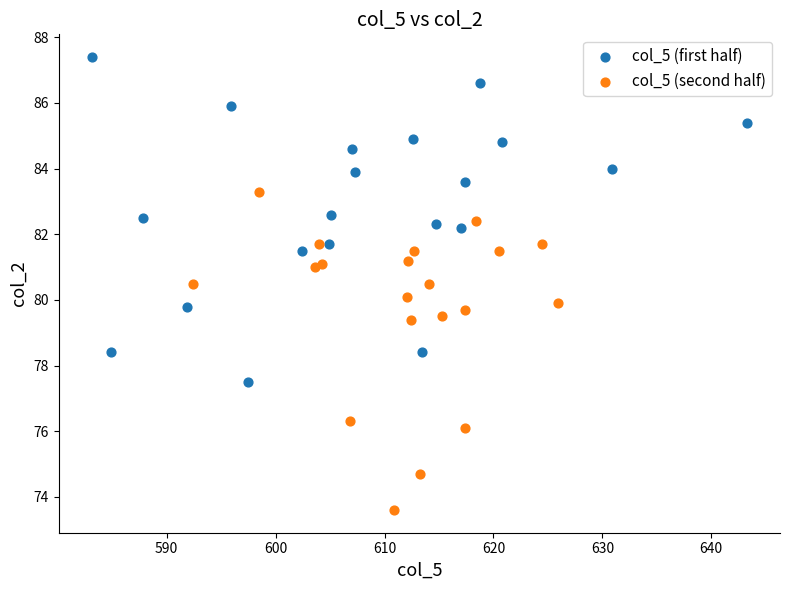

Which series contains the lowest Y value?

col_5 (second half)